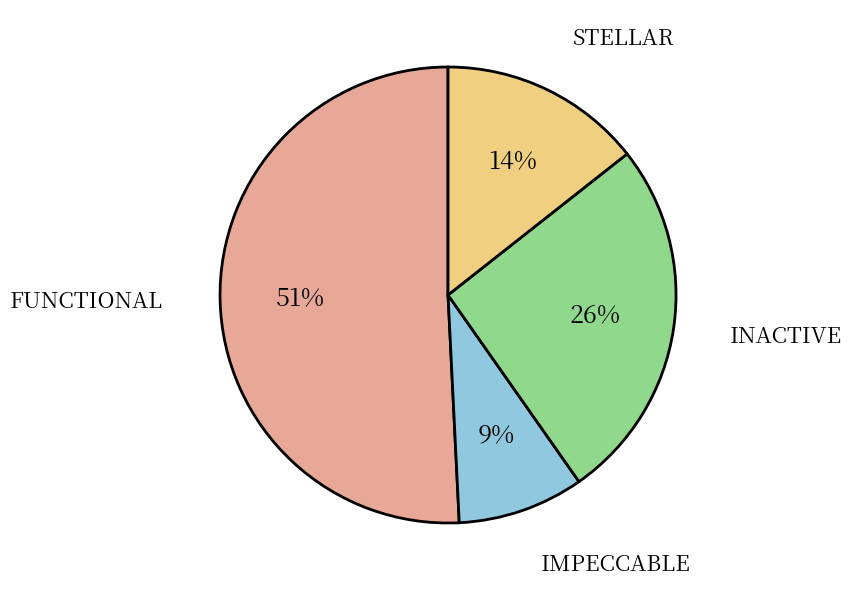

Do STELLAR and IMPECCABLE together represent more than half of the pie?

No